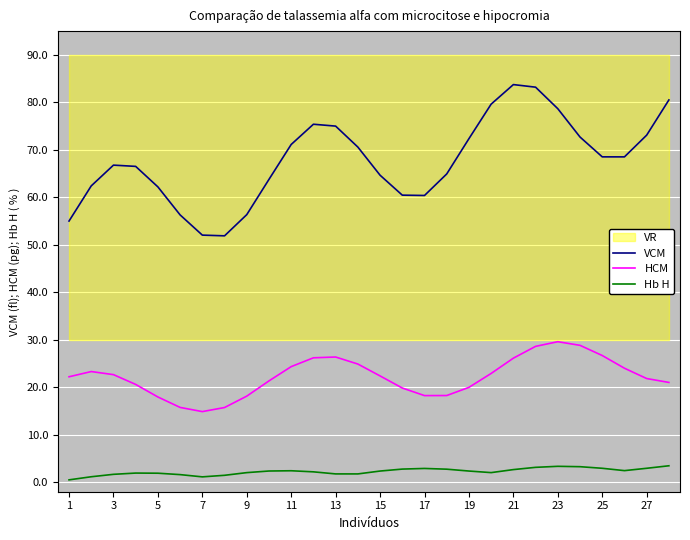

Where is the first local minimum for HCM?

7